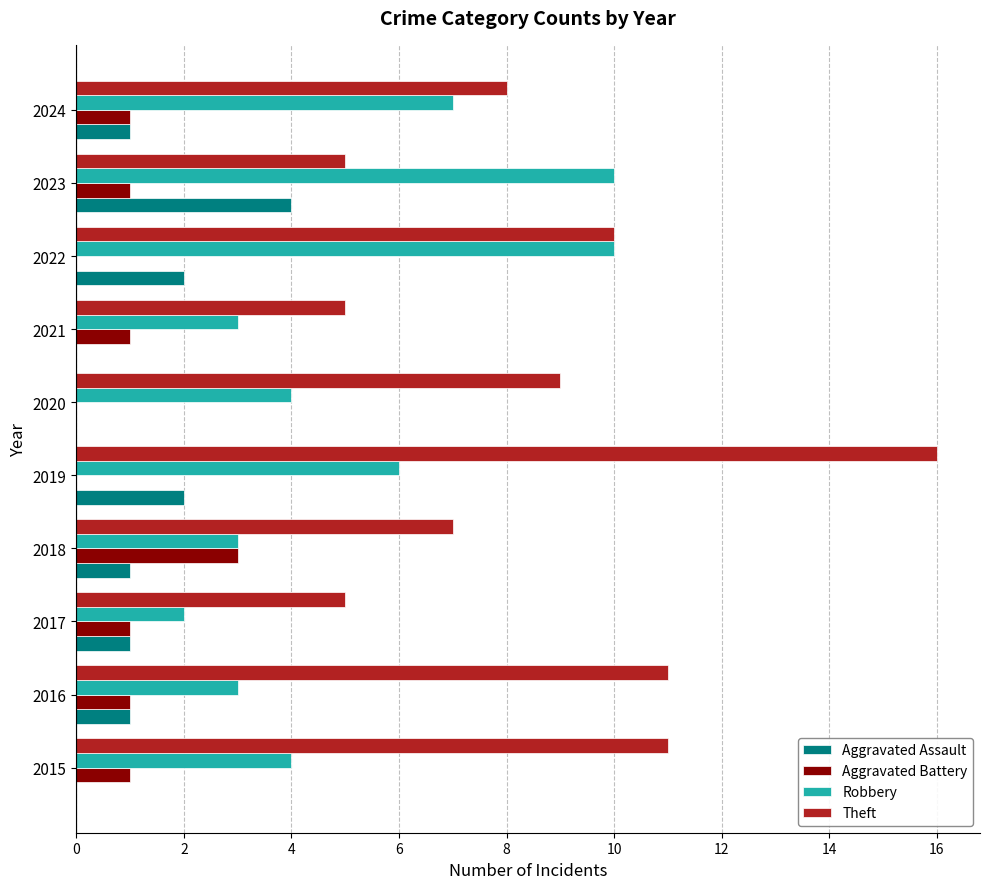

At which category is the sum across all series the highest?

2019